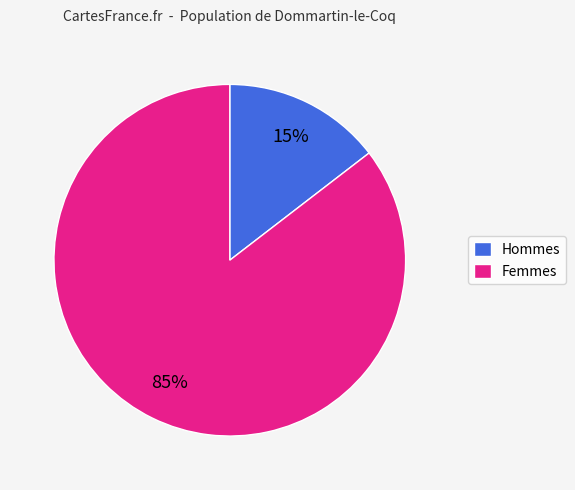

Combined, do Hommes and Femmes account for over 50%?

Yes